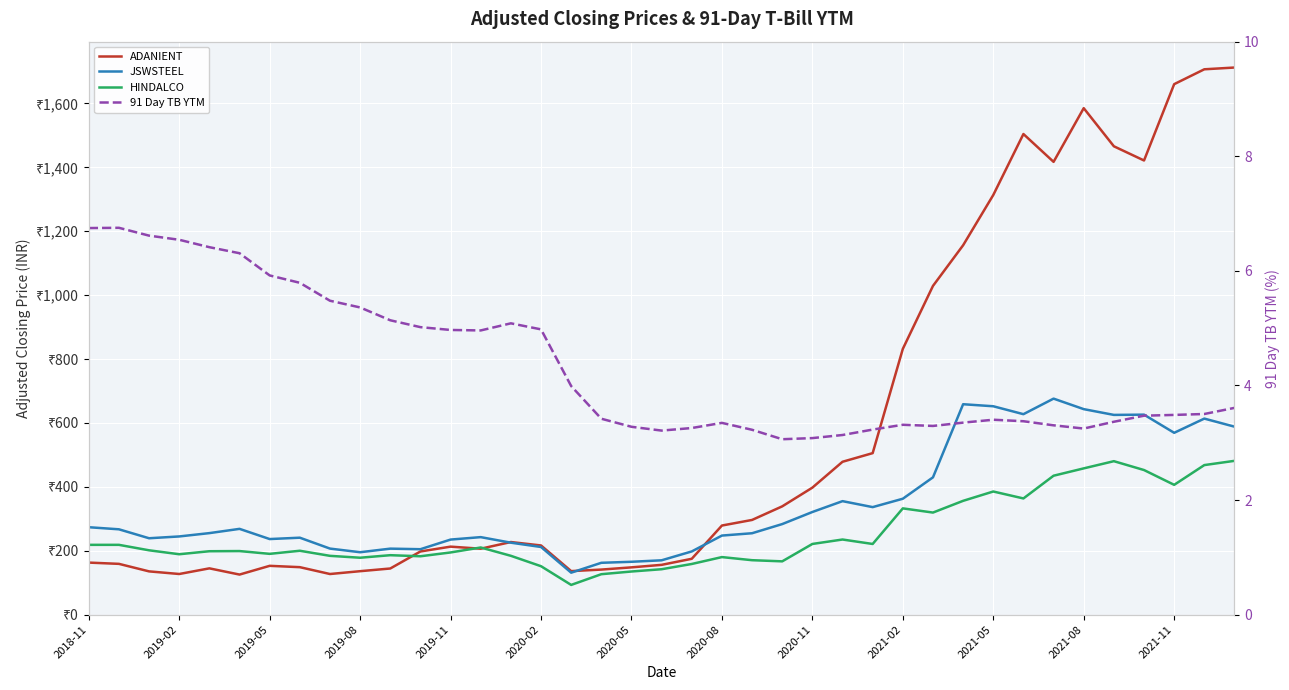

Which series has the largest range (max minus min)?

ADANIENT